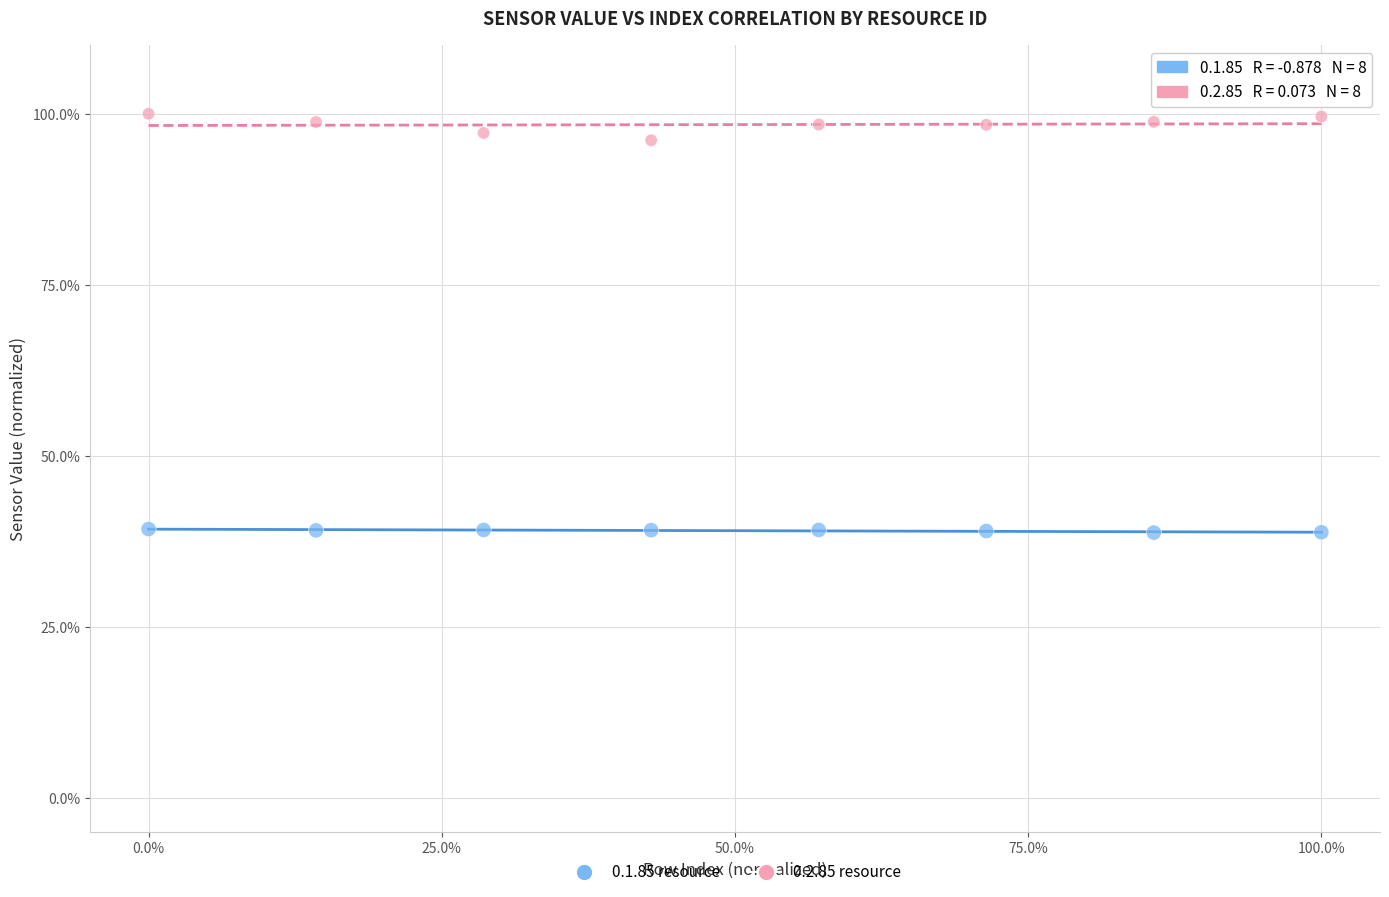

Which series contains the highest Y value?

0.2.85 resource